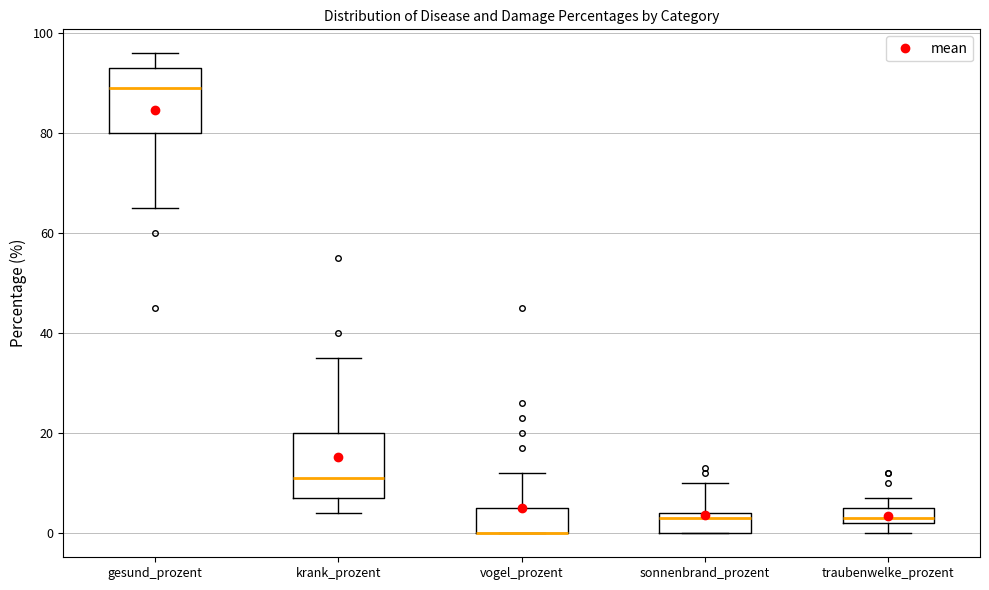

Reading left to right, read every box against the y-axis: the position of its median line, the range the box covers, and the ends of its whiskers. The values are not printed on the chart, so give them approximately, as read against the axis.

gesund_prozent: median 90, box 80 to 94, whiskers 66 to 96
krank_prozent: median 12, box 8 to 20, whiskers 4 to 36
vogel_prozent: median 0 (drawn on the box's lower edge), box 0 to 6, whiskers 0 to 12
sonnenbrand_prozent: median 4 (just below the box's upper edge), box 0 to 4, whiskers 0 to 10
traubenwelke_prozent: median 4, box 2 to 6, whiskers 0 to 8